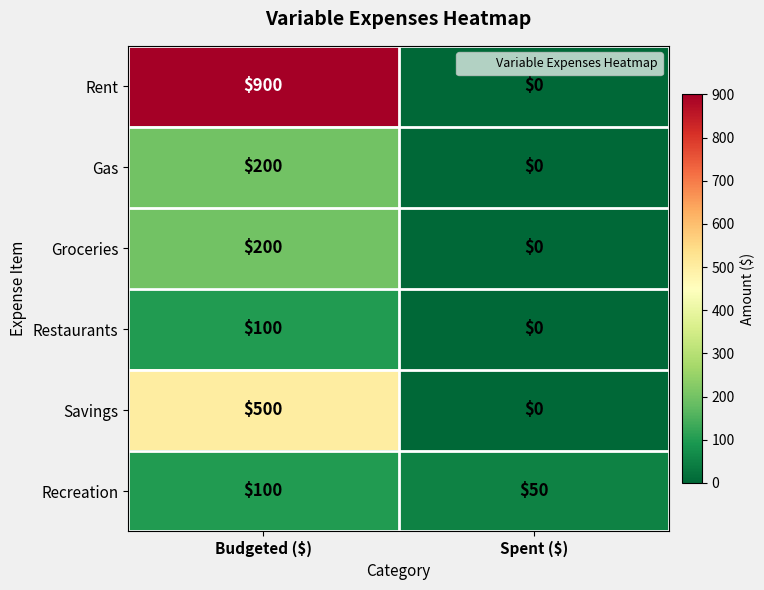

True or false: Rent has a value of 0 at Spent ($).

True